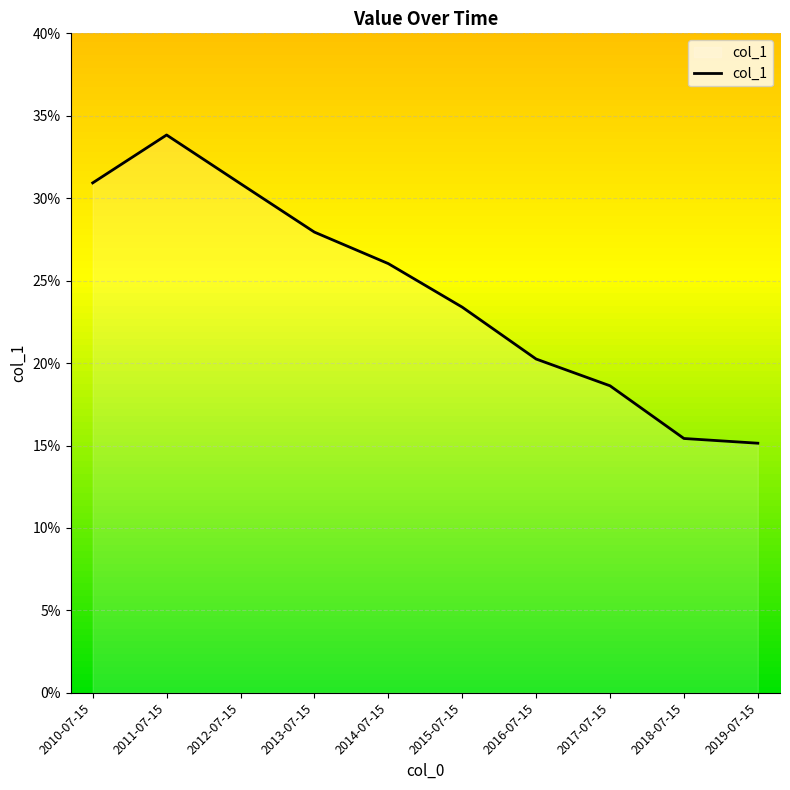

Which has a higher value, 2015-07-15 or 2019-07-15?

2015-07-15